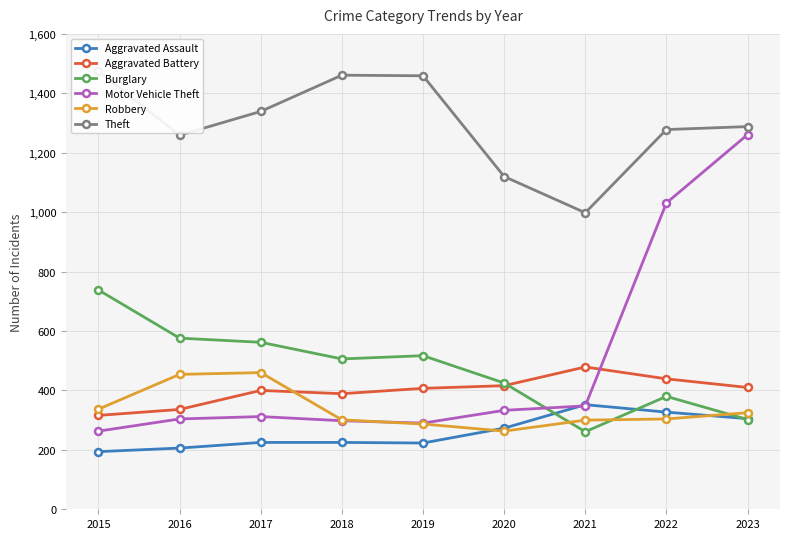

At which category is the sum across all series the highest?

2023